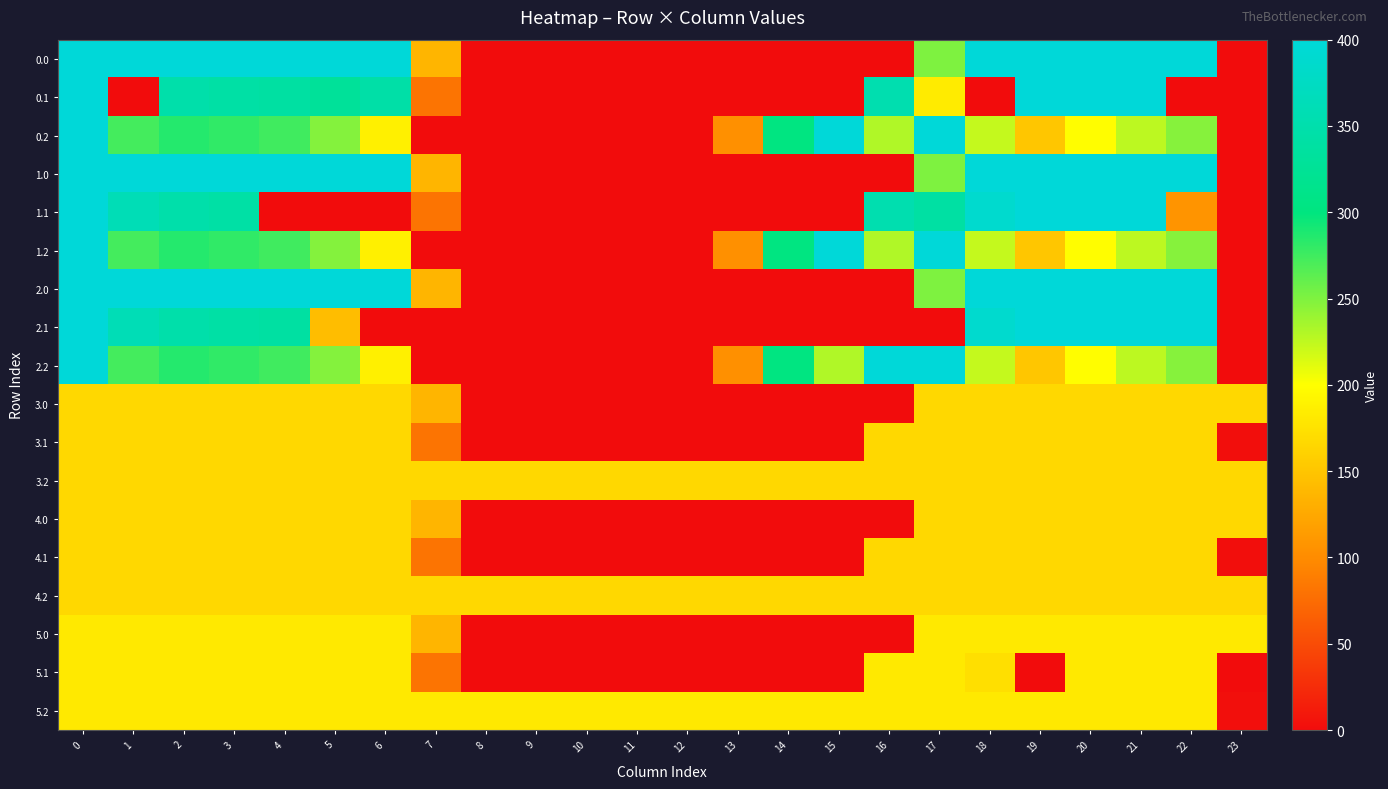

Which label corresponds to the largest value in the chart?

4